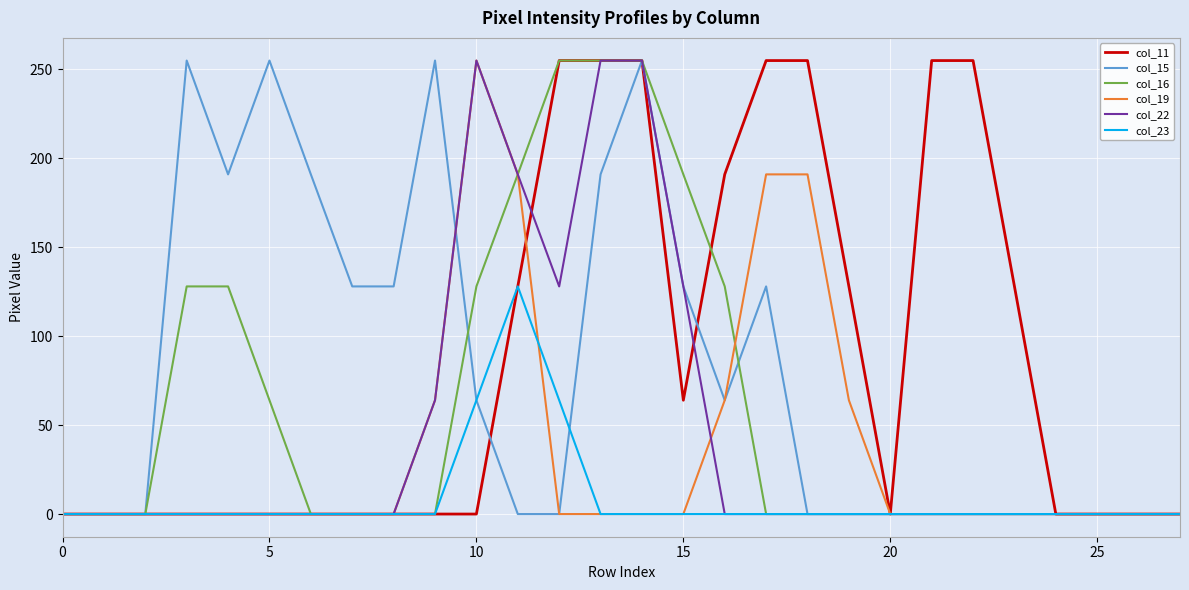

What are all the series names shown in the legend?

col_11, col_15, col_16, col_19, col_22, col_23